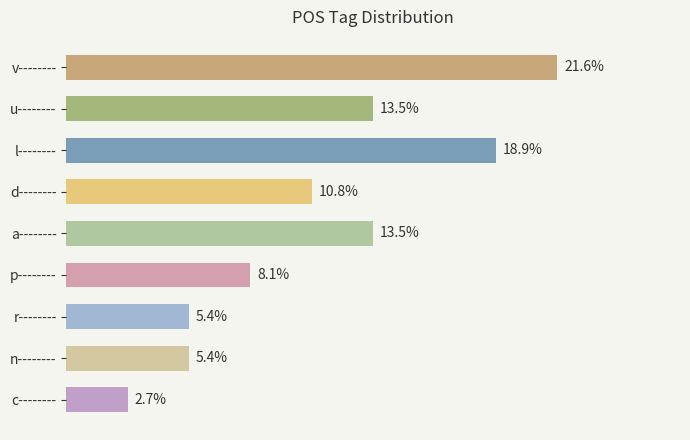

Which has a higher value, r-------- or d--------?

d--------